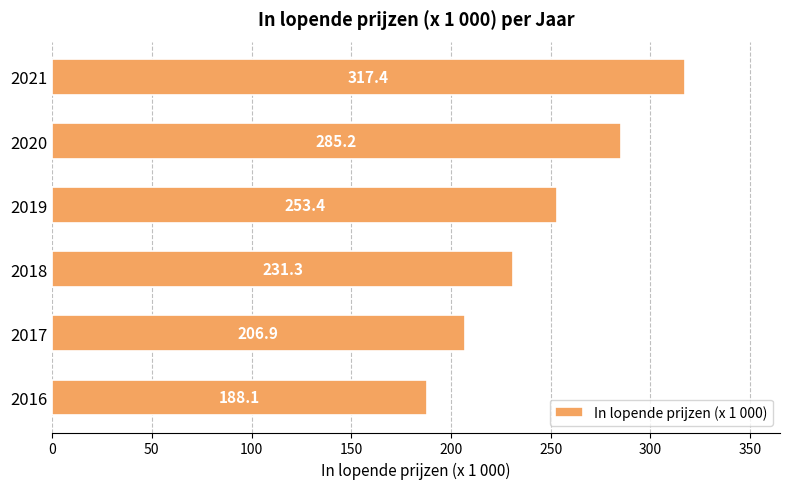

What is the difference between the second highest and second lowest values?

78.3